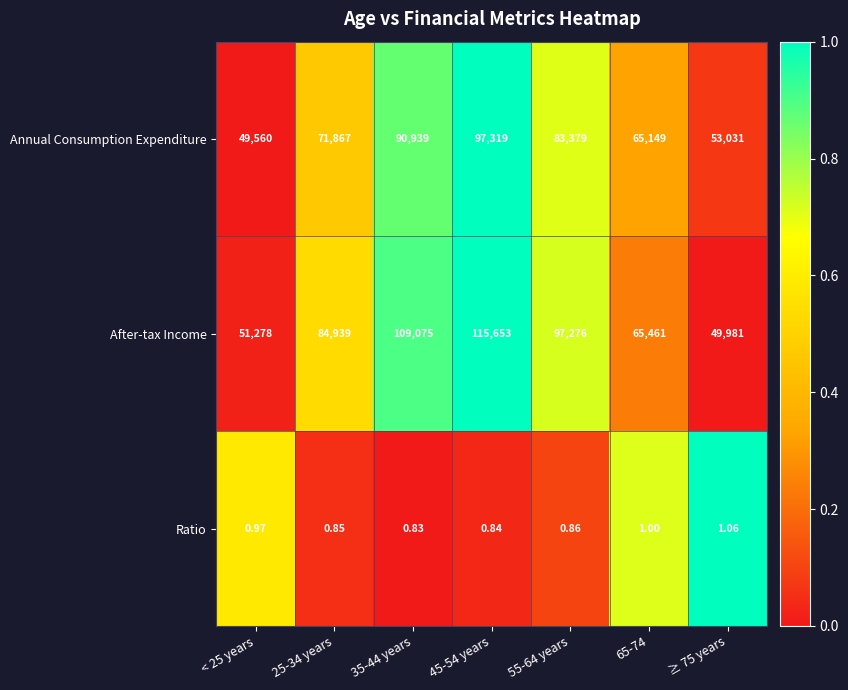

Which series has the largest total across all categories?

After-tax Income